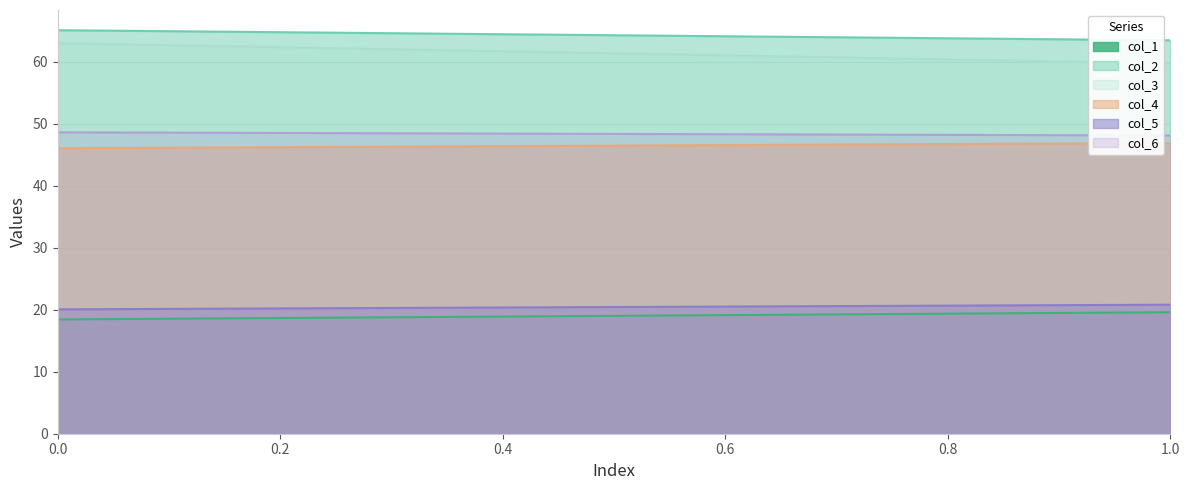

What is the sum of all col_4 values?

9295.5